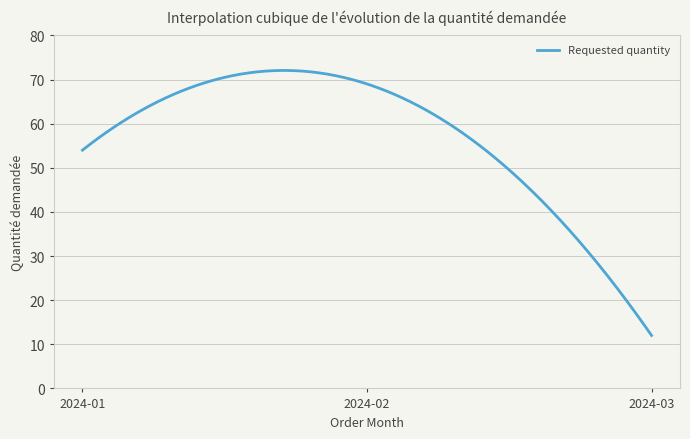

What is the maximum value shown in the chart?

72.1